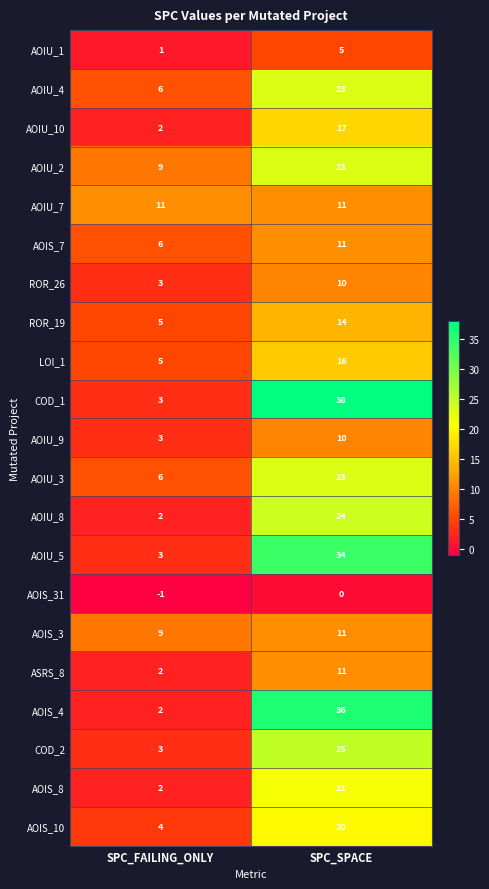

What is the total value across all series at SPC_SPACE?

383